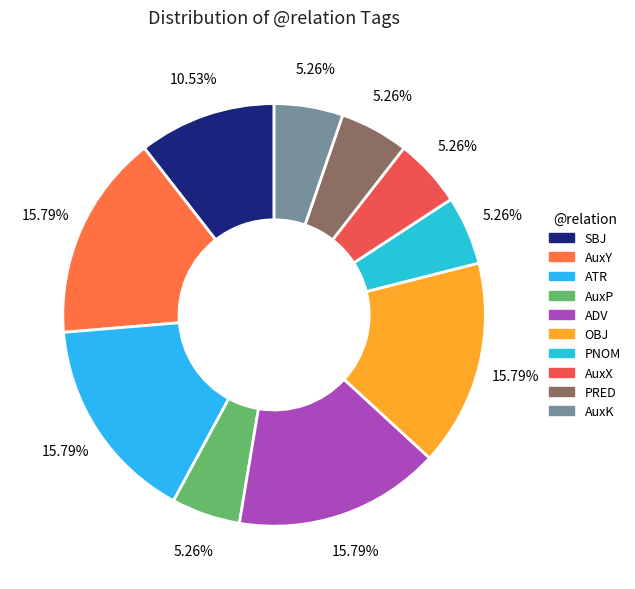

Does SBJ account for over 50% of the chart?

No